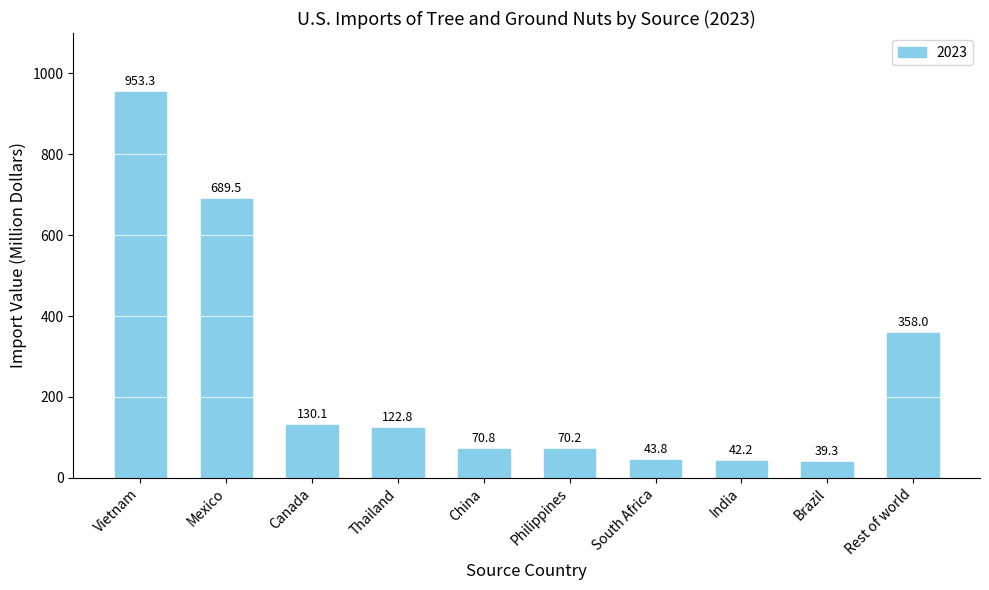

Where is the data nearest to the value 496?

Rest of world